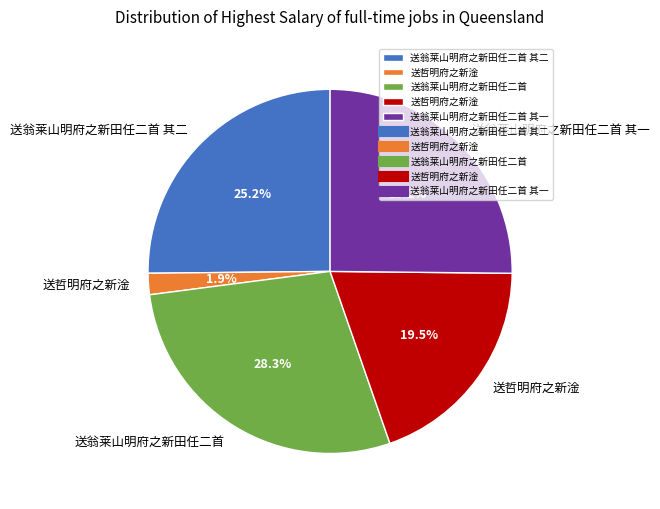

Is there any slice that represents more than half of the pie?

No